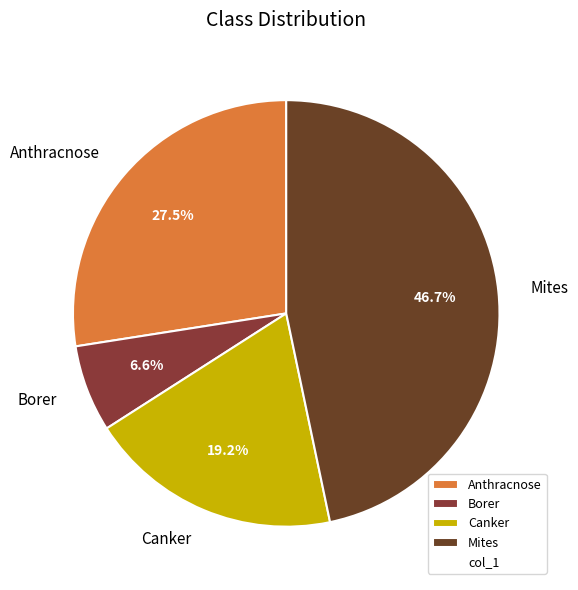

Rank the categories by value from highest to lowest.

Mites, Anthracnose, Canker, Borer